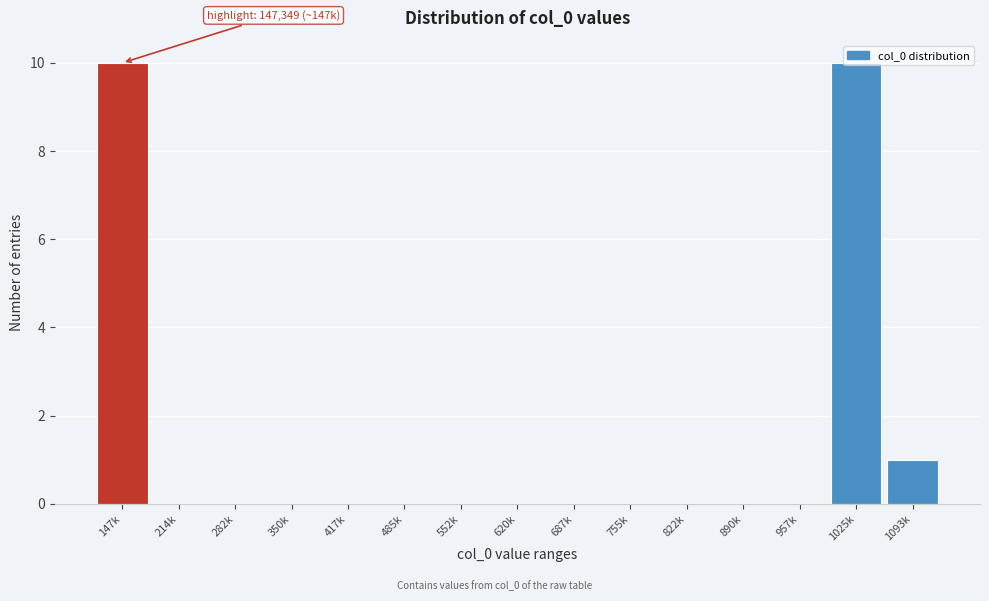

Where is the data nearest to the value 5?

1093k